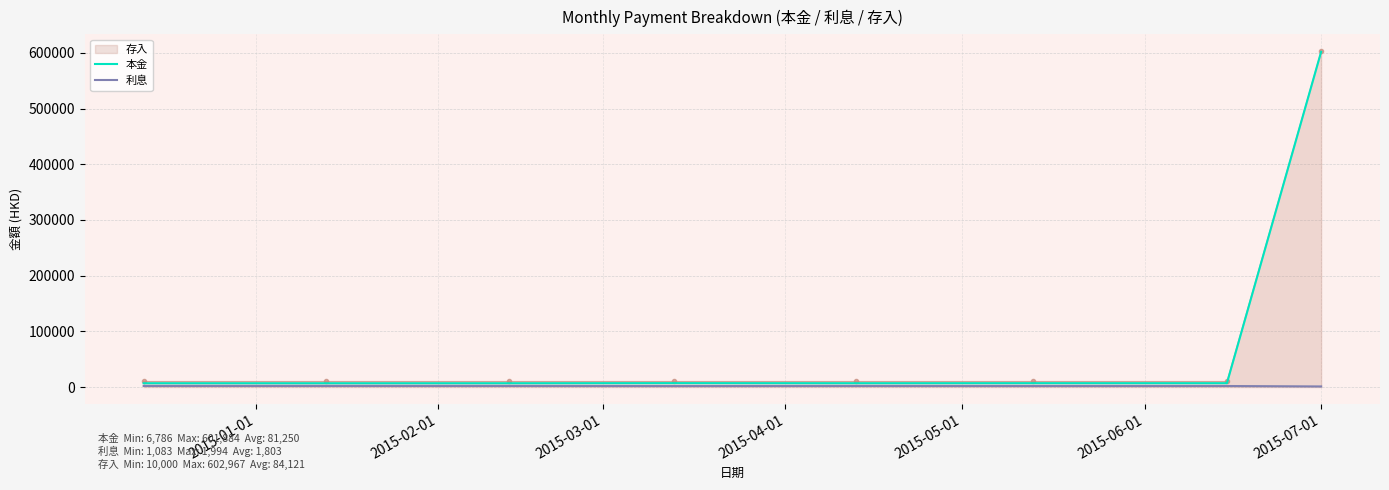

Which series has the largest range (max minus min)?

本金